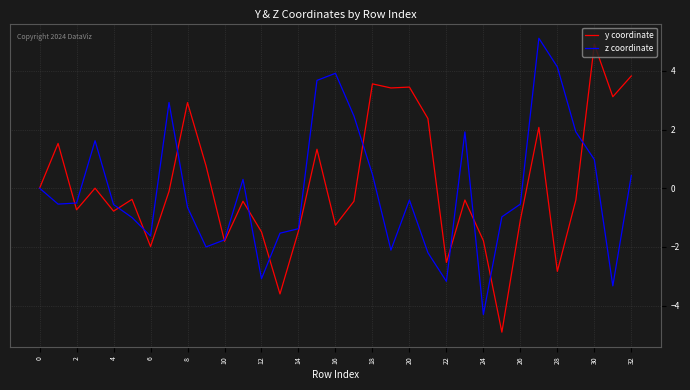

What is the maximum value shown in the chart?

5.1